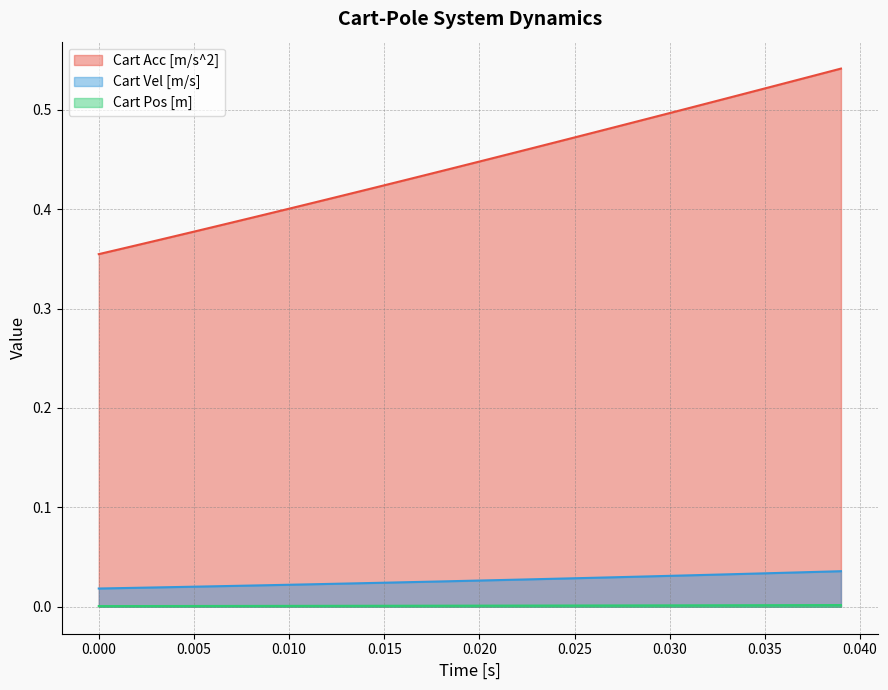

How many lines are shown in the chart?

3